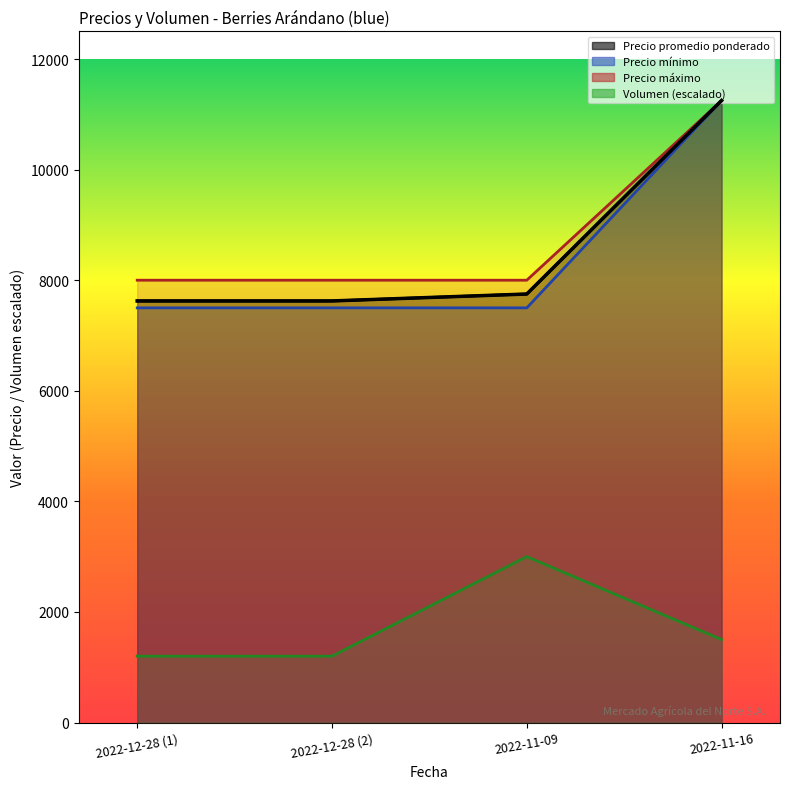

Reading left to right, extract all data points from this chart.

Volumen: 2022-12-28 (1)=1200	2022-12-28 (2)=1200	2022-11-09=3000	2022-11-16=1500
Precio promedio ponderado: 2022-12-28 (1)=7625	2022-12-28 (2)=7625	2022-11-09=7750	2022-11-16=11250
Precio minimo: 2022-12-28 (1)=7500	2022-12-28 (2)=7500	2022-11-09=7500	2022-11-16=11250
Precio maximo: 2022-12-28 (1)=8000	2022-12-28 (2)=8000	2022-11-09=8000	2022-11-16=11250